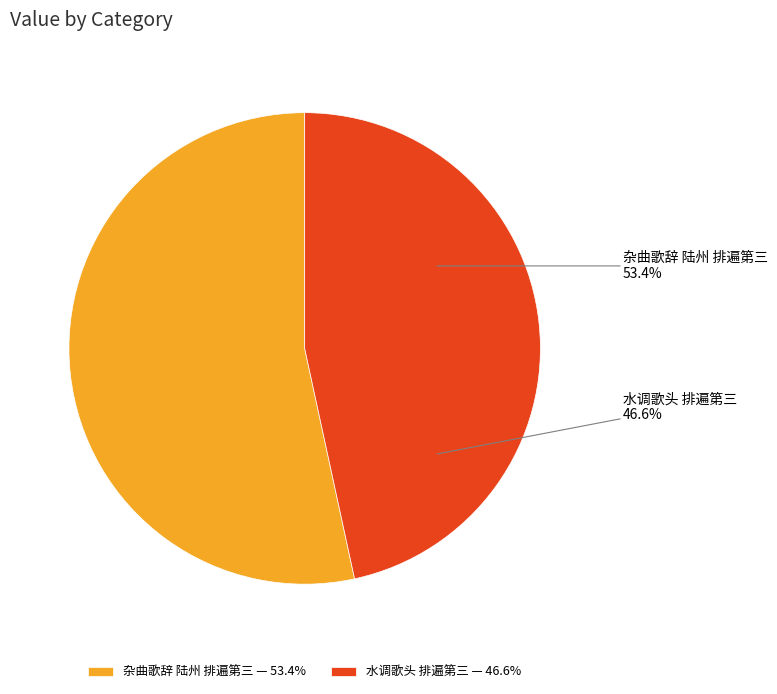

Between 水调歌头 排遍第三 and 杂曲歌辞 陆州 排遍第三, which is larger?

杂曲歌辞 陆州 排遍第三